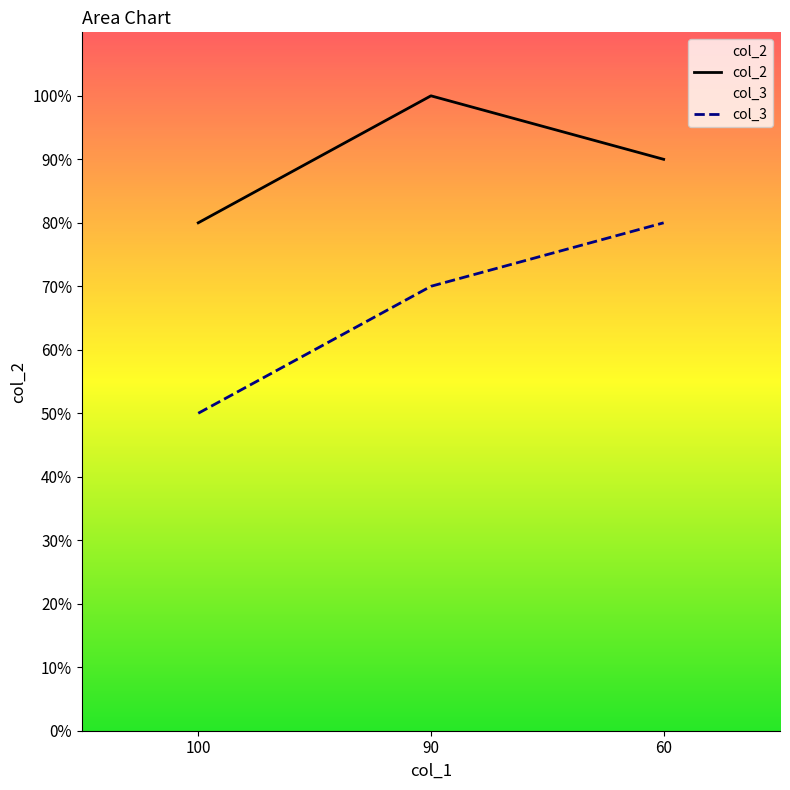

Which series has the largest total across all categories?

col_2